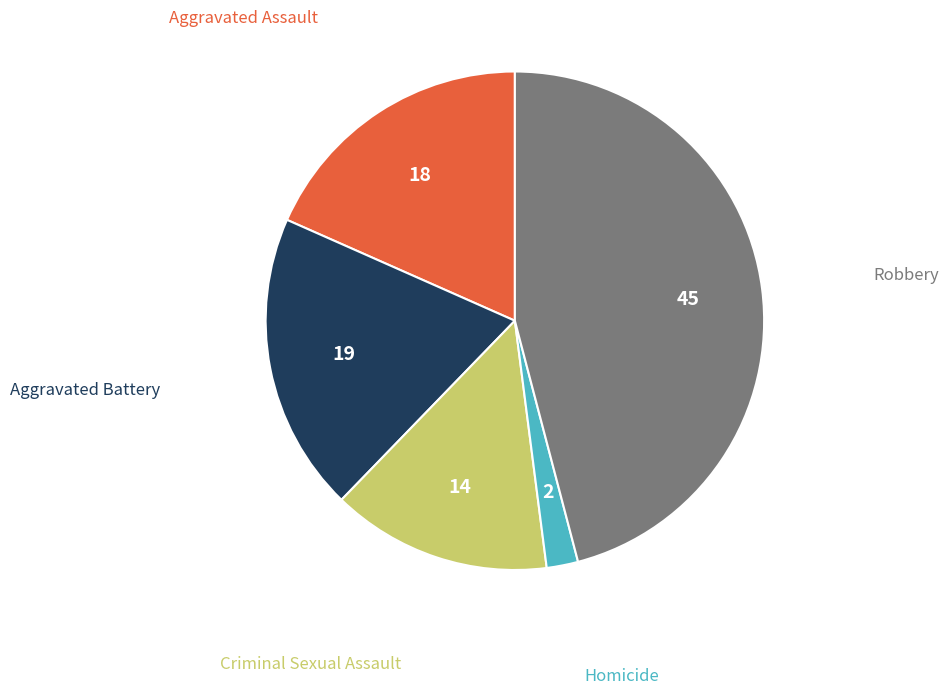

Does any single category account for the majority?

No